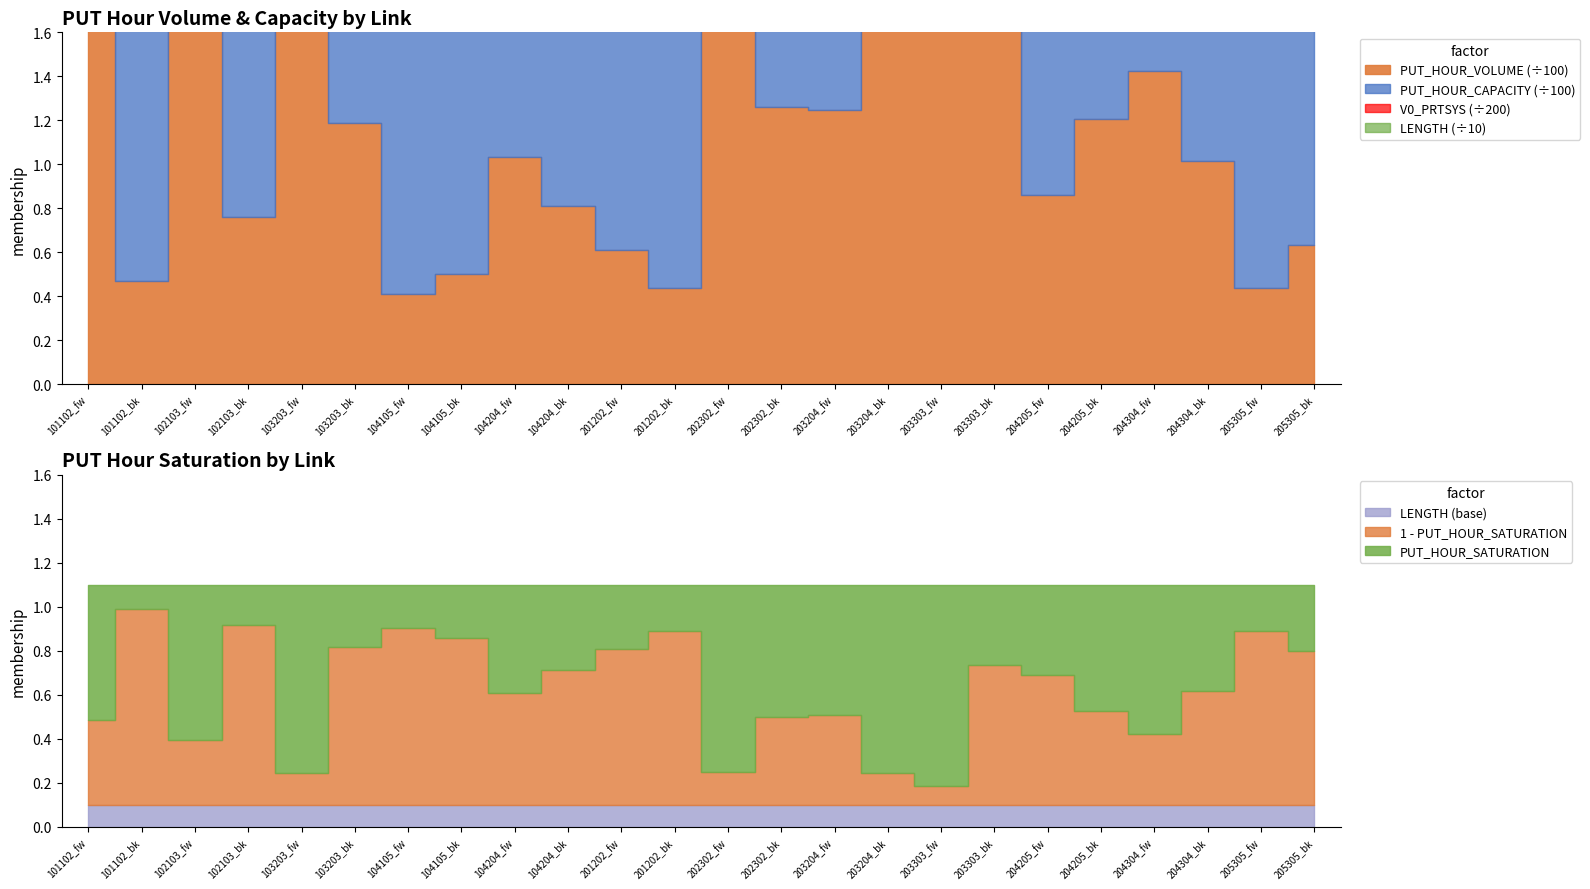

What is the sum of all V0_PRTSYS values?

880.0